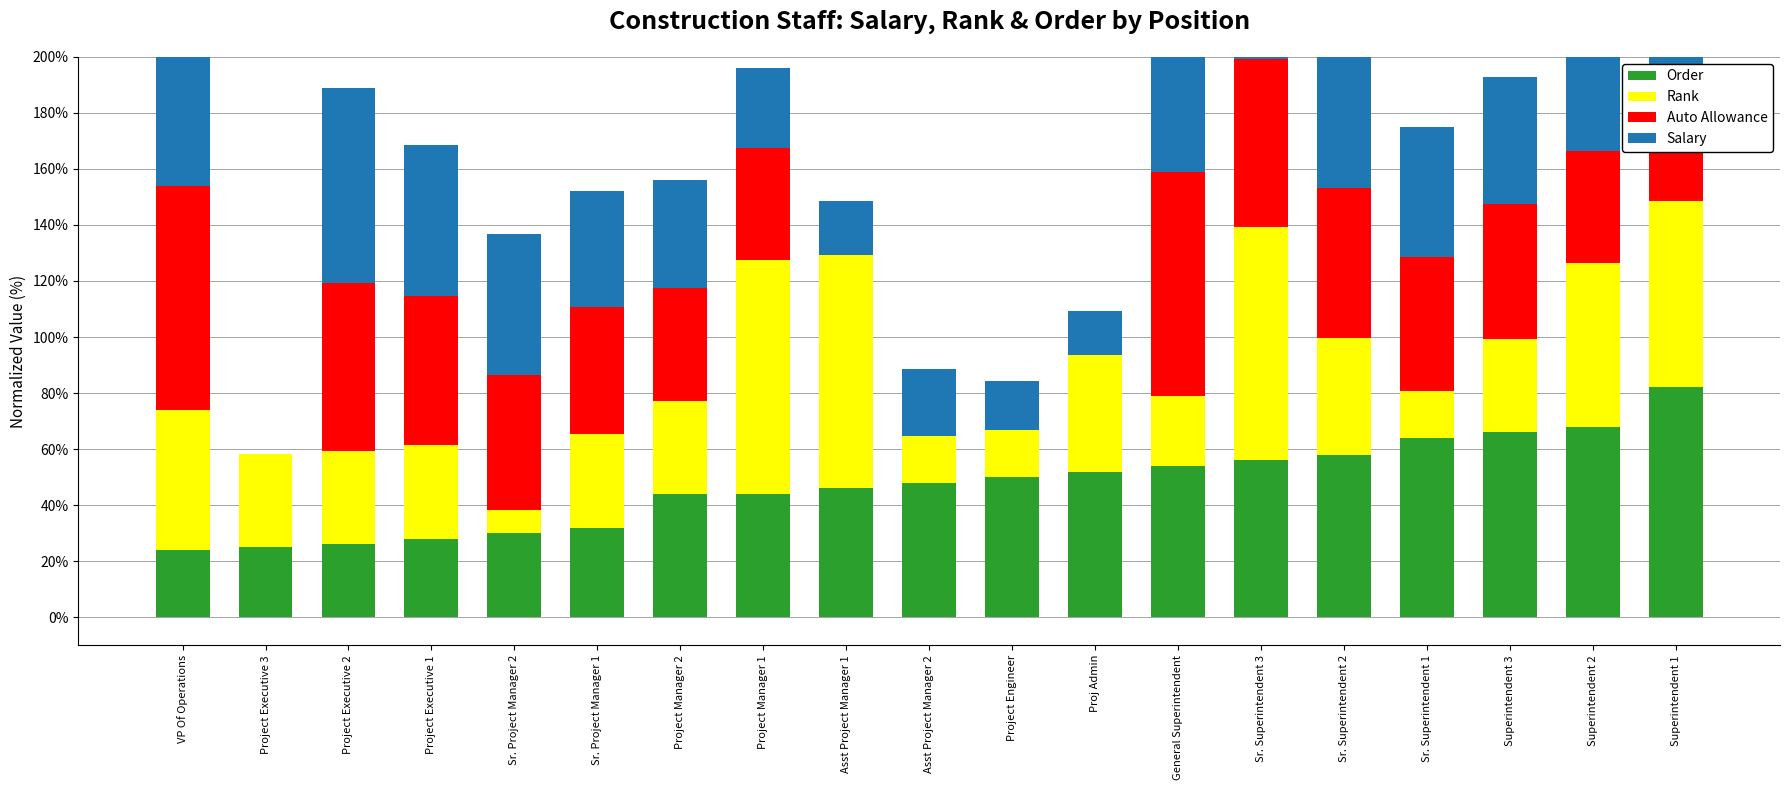

Is it true that Auto Allowance equals -27.0 at Project Executive 3?

False